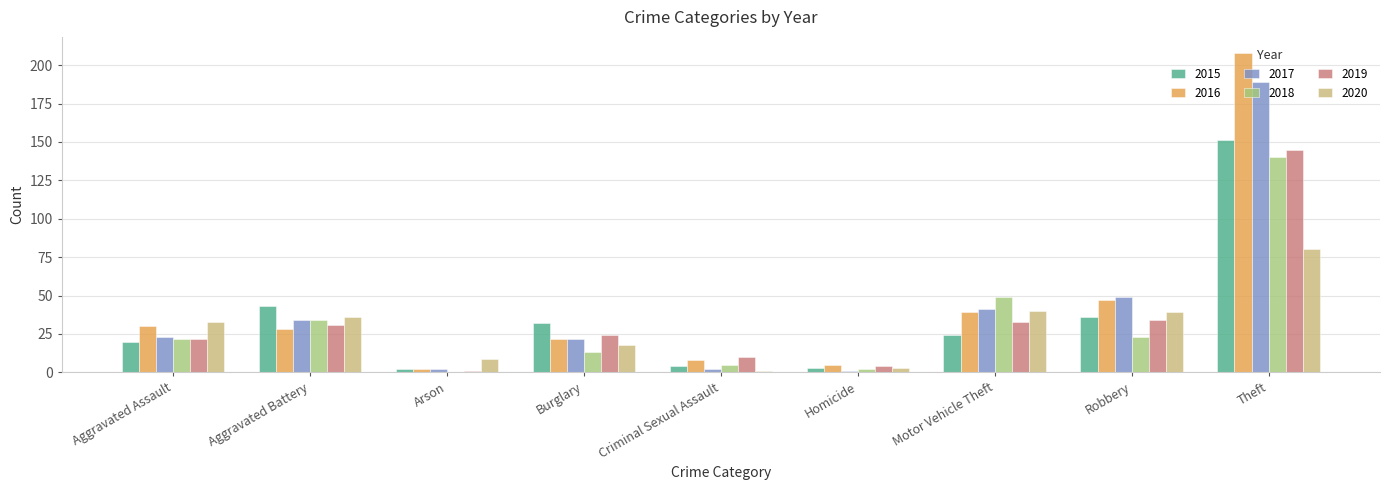

What is the sum of all 2015 values?

315